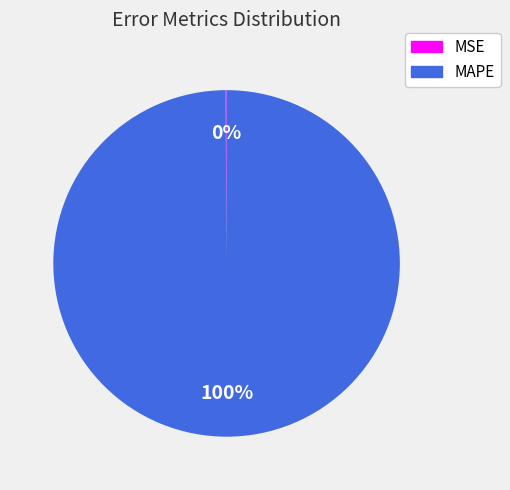

To the nearest percent, what is the average slice percentage?

50%